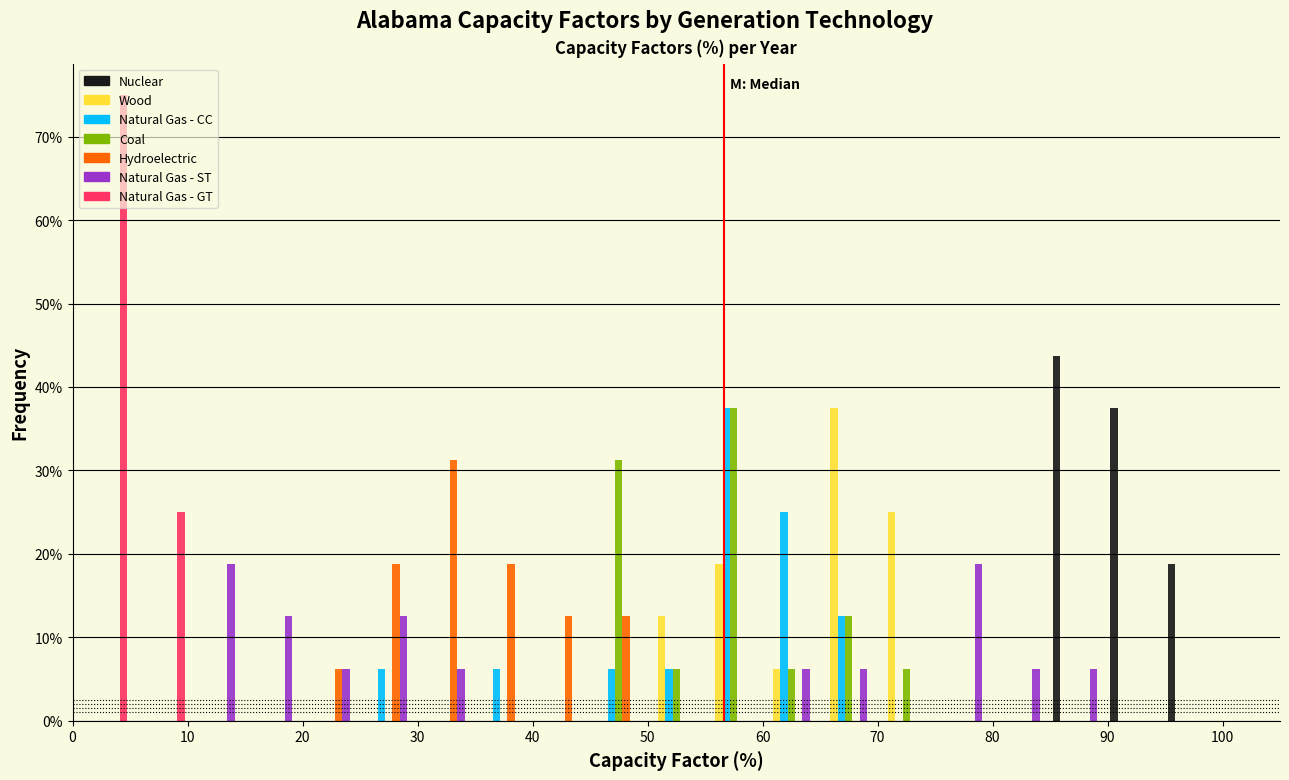

What is the height of the Natural Gas - CC bar covering 65 to 70 on the x-axis? The values are not printed on the chart, so give them approximately, as read against the axis.

13